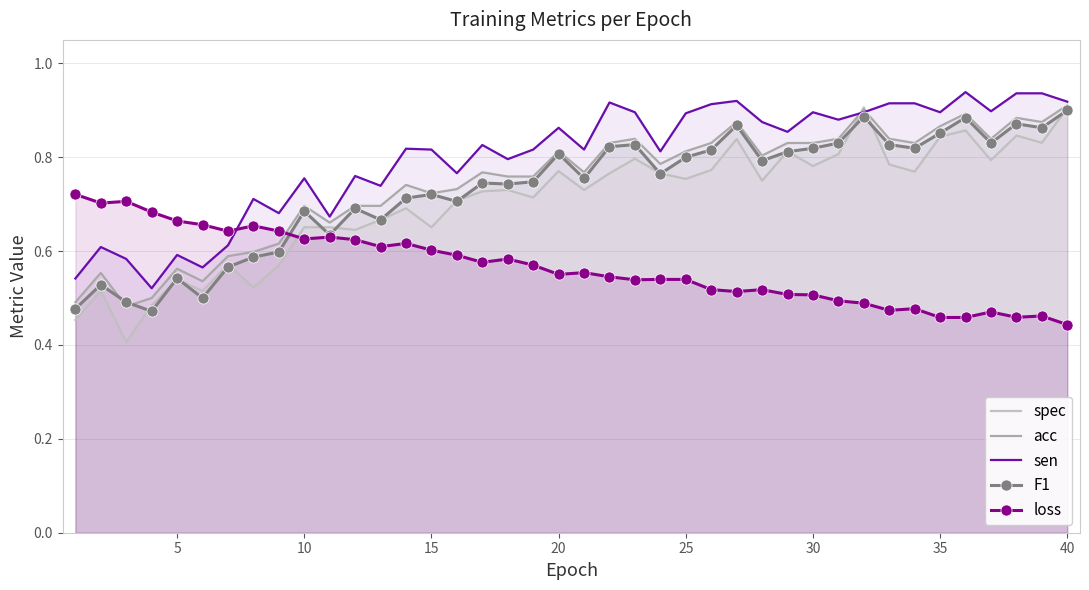

What is the maximum value shown in the chart?

0.9